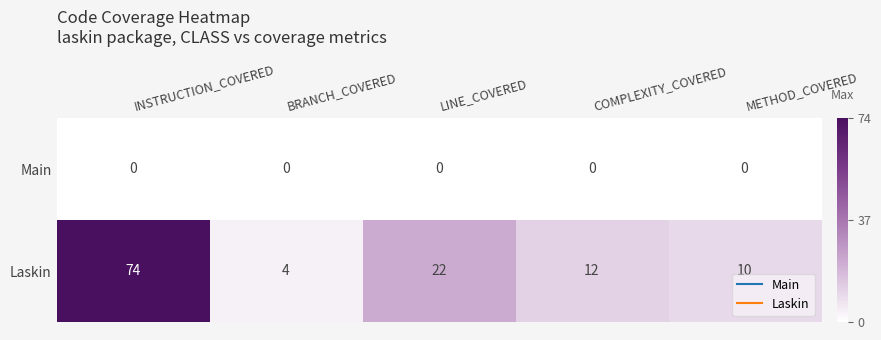

What is the average value of the Laskin series?

24